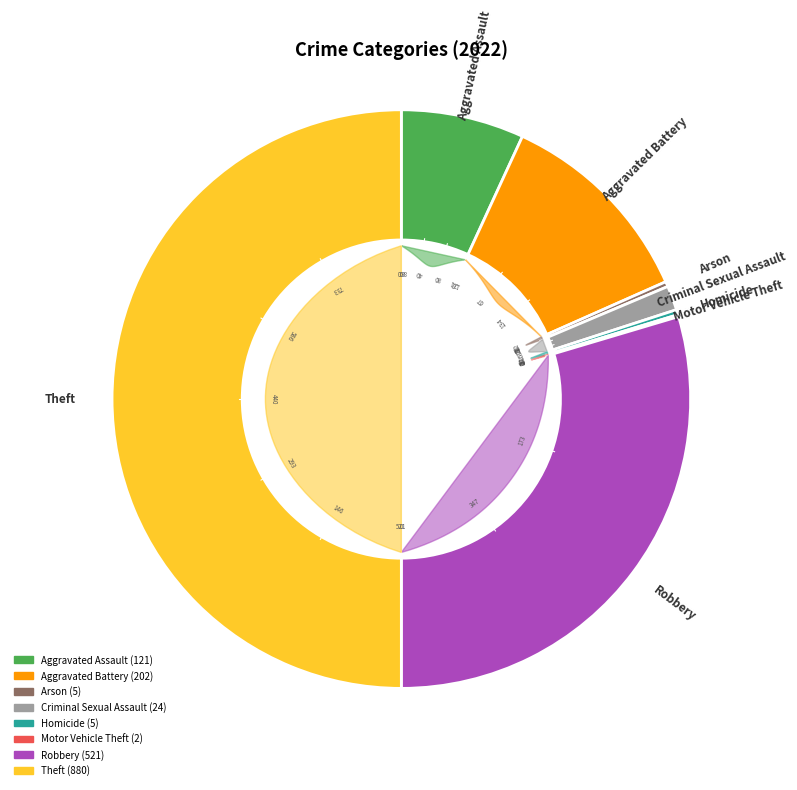

Which slice is the largest?

Theft